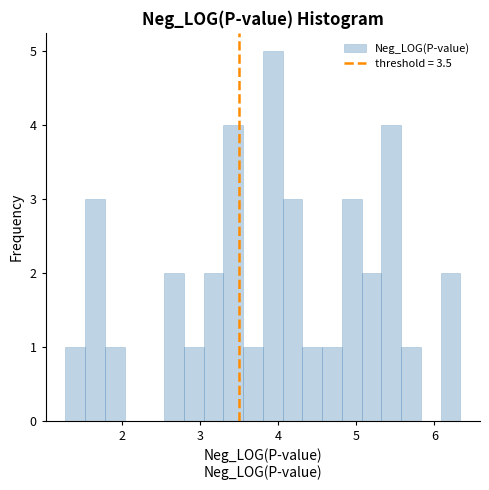

Read against the x-axis, roughly where is the centre of the tallest bar?

3.9